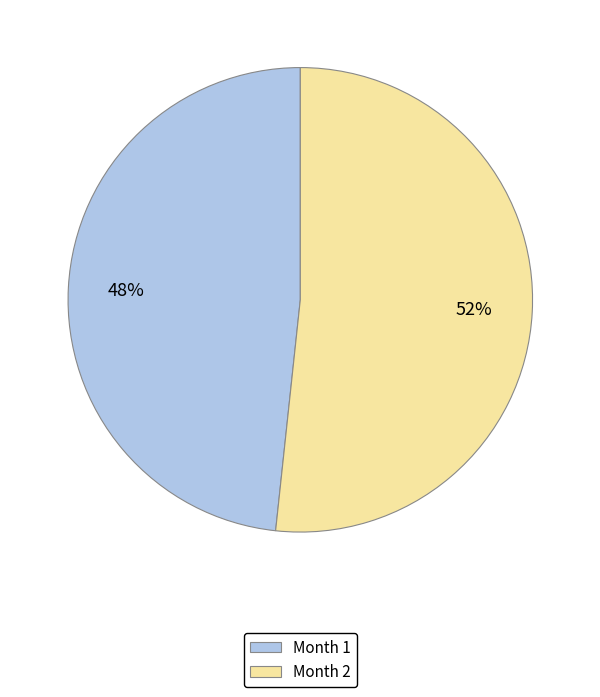

To the nearest percent, what percentage of the pie is Month 2?

52%